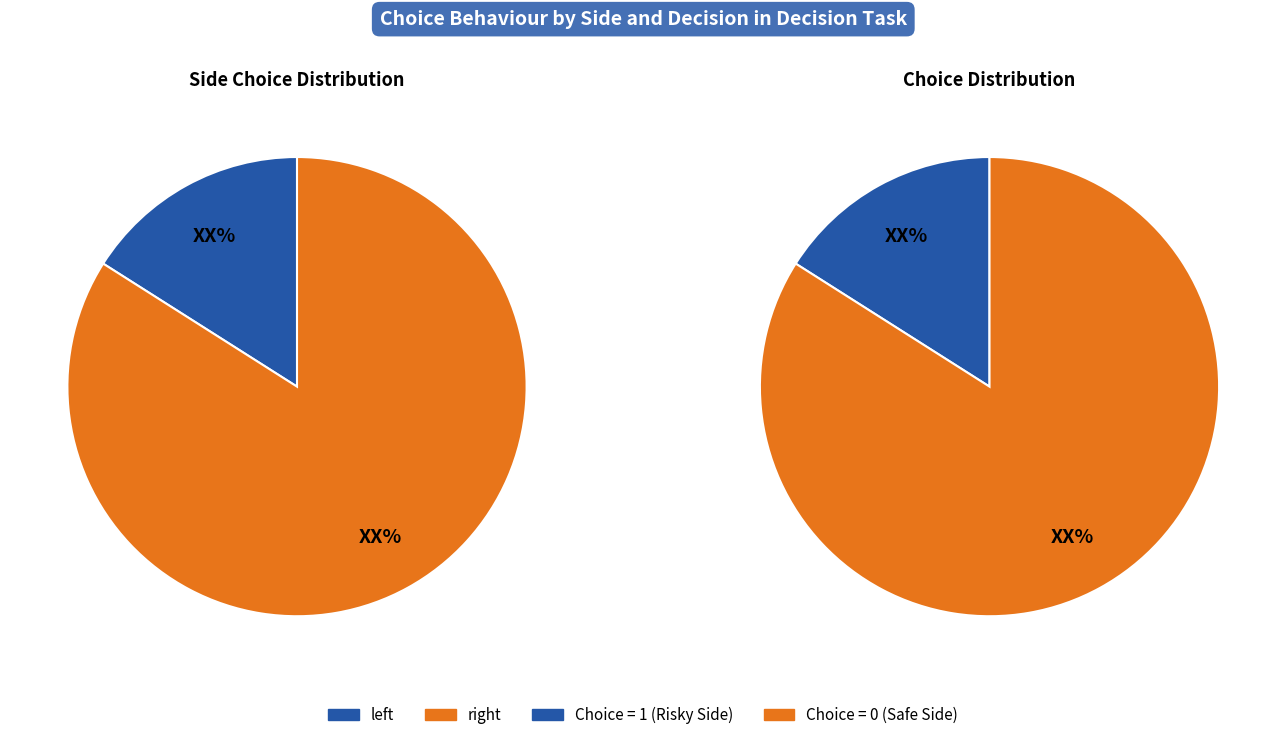

What is the smallest slice in the pie chart?

left